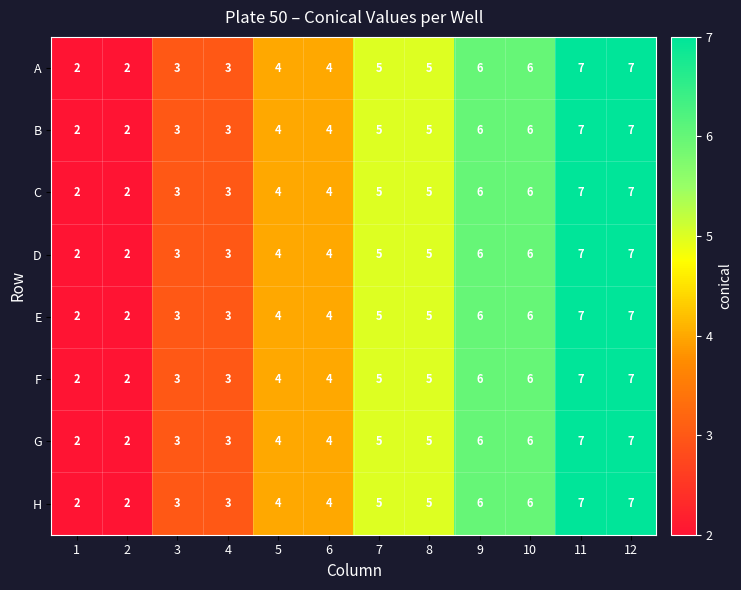

What is the total value across all series at 1?

16